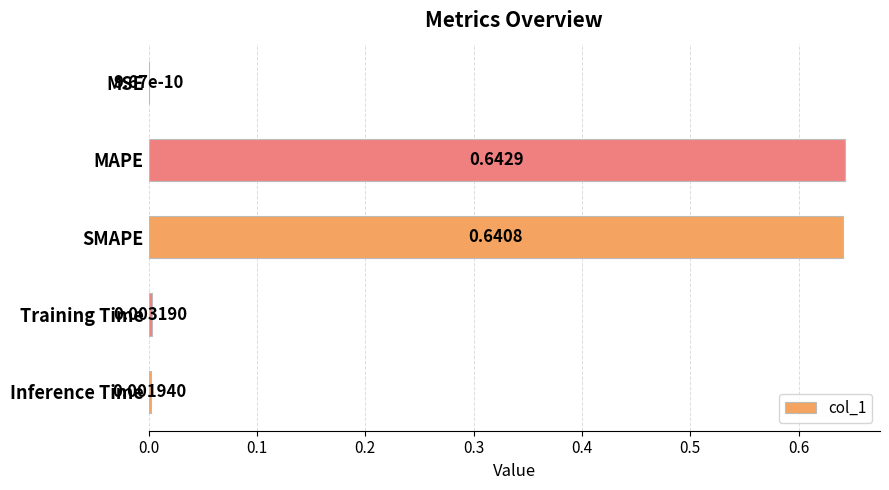

Are the bars grouped side by side (vs. stacked)?

No